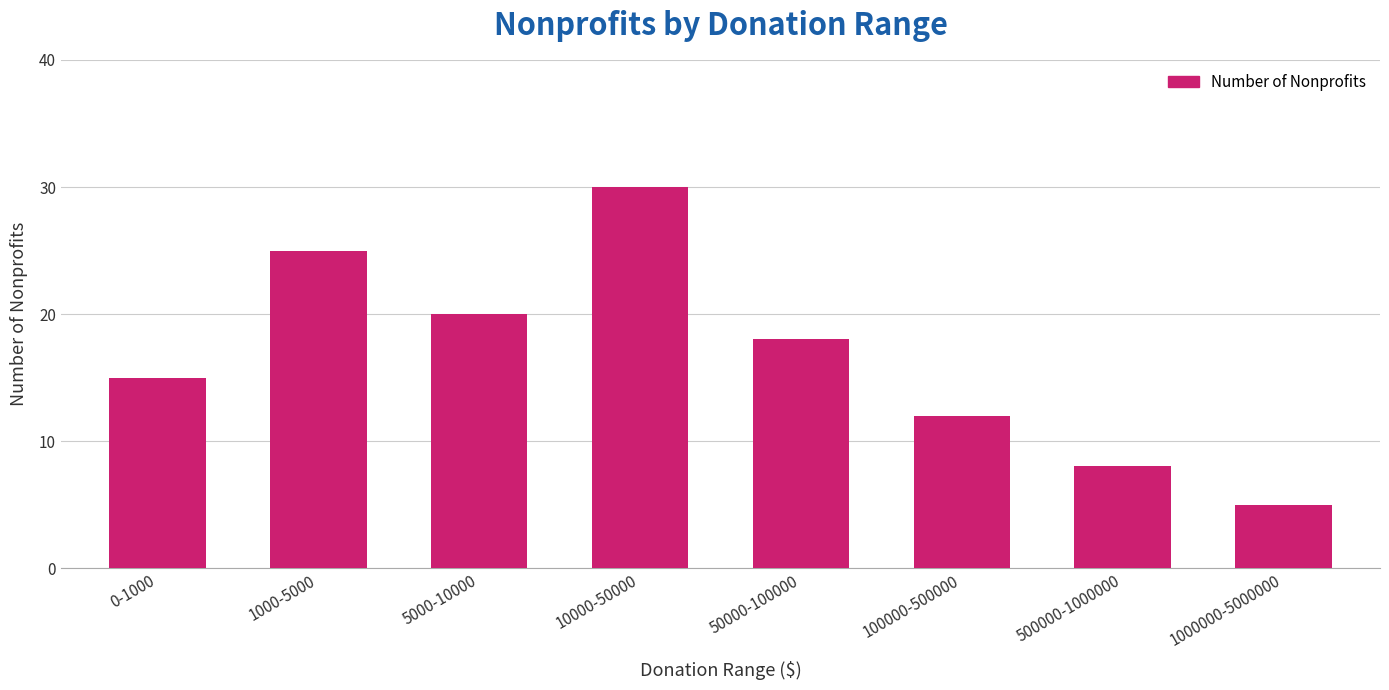

Reading left to right, what are all the values shown in this chart?

0-1000=15	1000-5000=25	5000-10000=20	10000-50000=30	50000-100000=18	100000-500000=12	500000-1000000=8	1000000-5000000=5